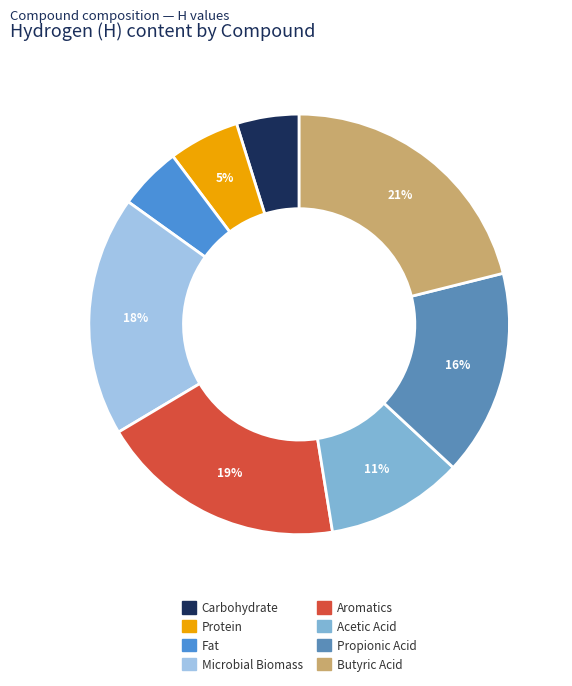

To the nearest percent, what percentage of the pie is Butyric Acid?

21%